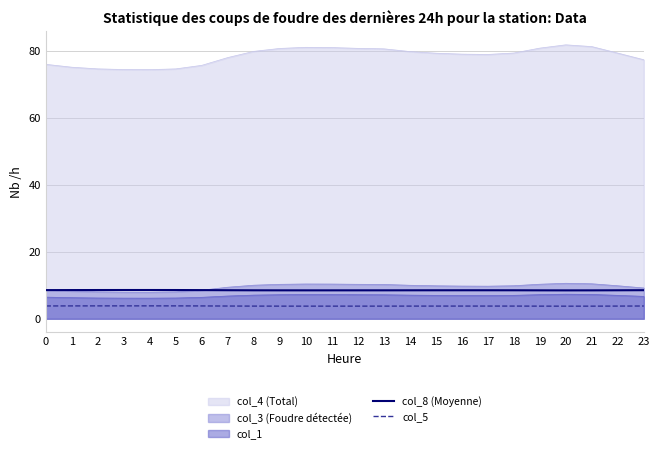

Is it true that col_8 (Moyenne) equals 5.8 at 19?

False